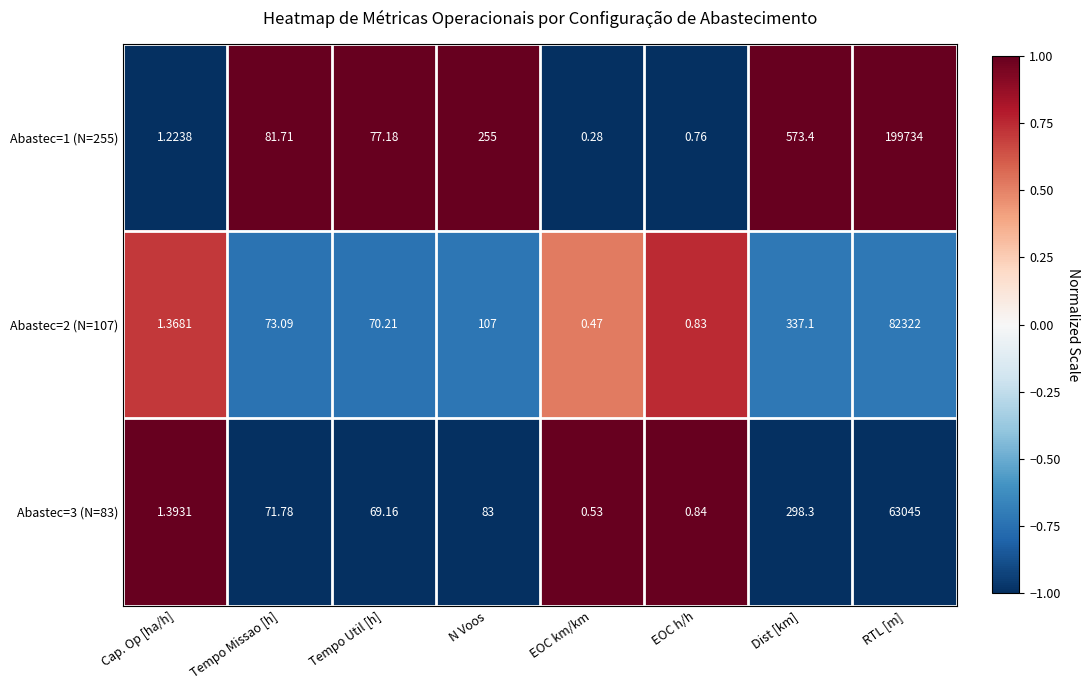

Where does the Abastec=1 (N=255) series first go above 81?

Tempo Missao [h]